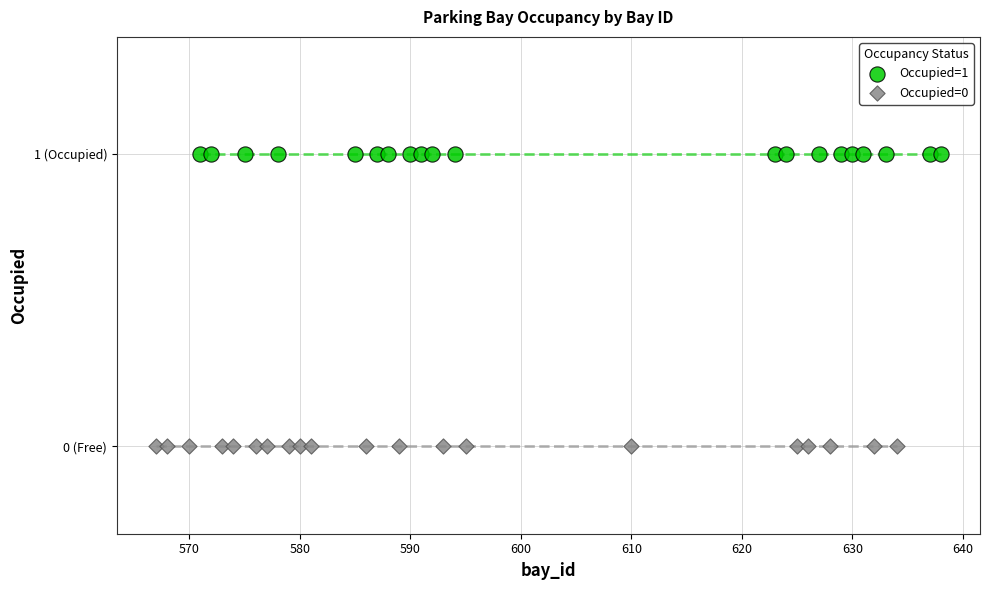

Which series reaches the maximum Y coordinate?

Occupied=1